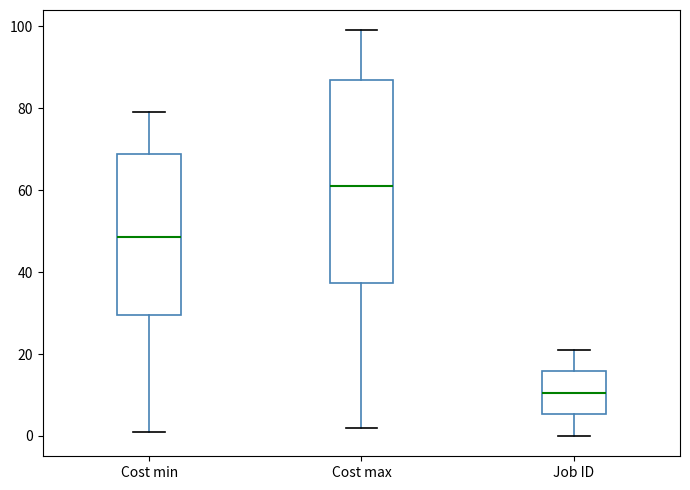

Reading left to right, transcribe this box plot: for each box, give where its median line is, the range the box spans, and where its two whiskers end, as read against the y-axis. The values are not printed on the chart, so give them approximately, as read against the axis.

Cost min: median 48, box 30 to 68, whiskers 2 to 80
Cost max: median 62, box 38 to 86, whiskers 2 to 100
Job ID: median 10, box 6 to 16, whiskers 0 to 22